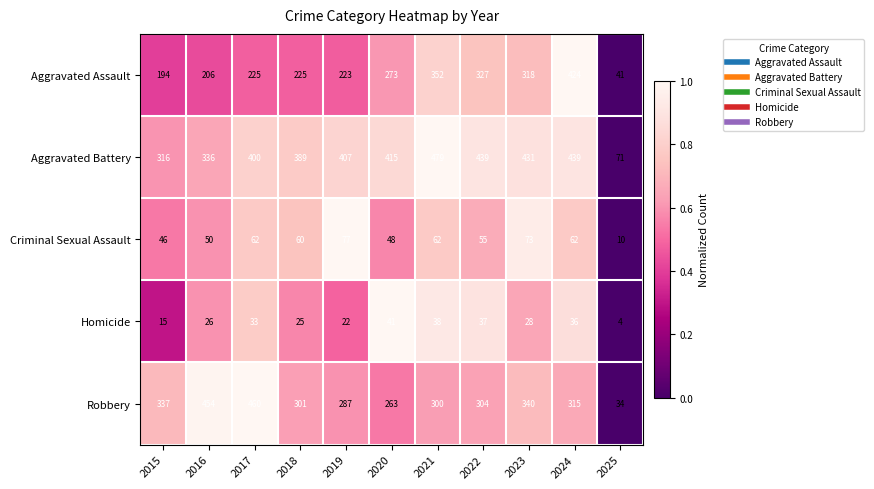

The Criminal Sexual Assault series shows 48 at 2020. True or false?

True